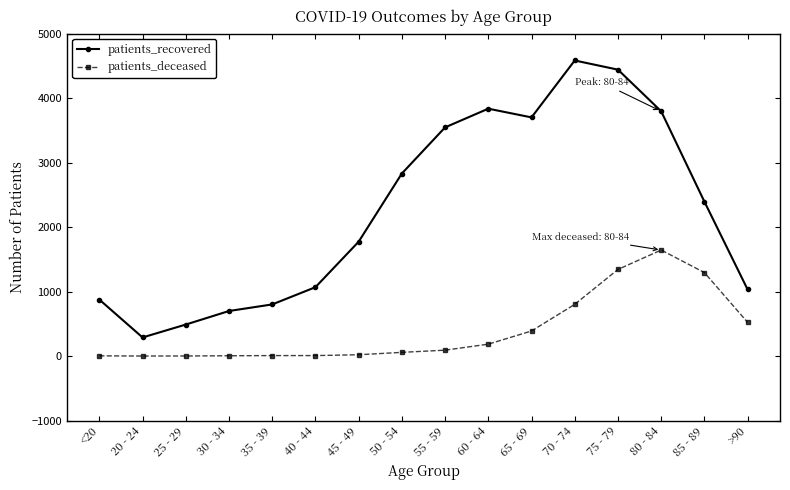

How many categories are shown in the chart?

16